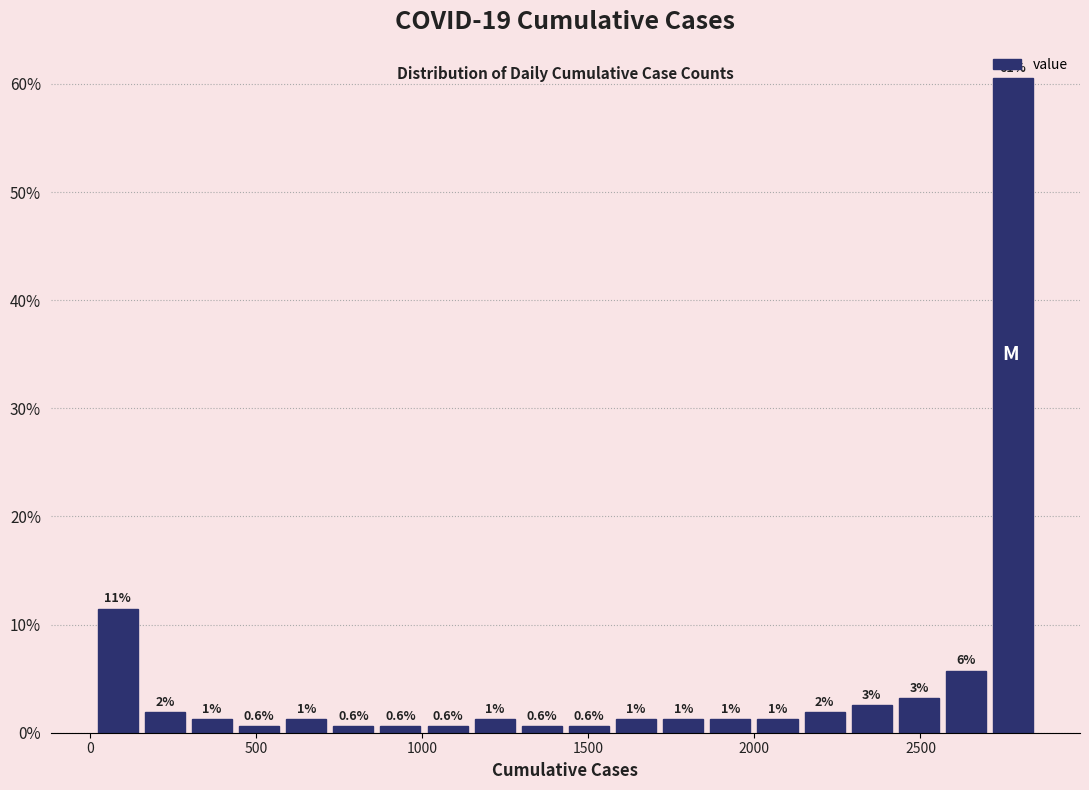

Around what value on the x-axis is the tallest bar? Give the approximate position of its centre, as read against the axis.

2800